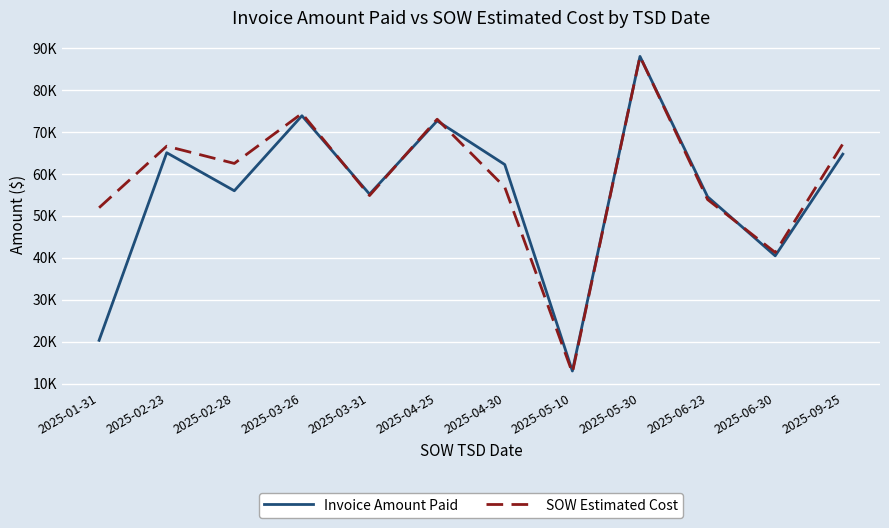

Reading left to right, transcribe all the data shown in this chart.

Invoice Amount Paid: 2025-01-31=20330.3	2025-02-23=65072.0	2025-02-28=56001.0	2025-03-26=73894.0	2025-03-31=55197.0	2025-04-25=72678.0	2025-04-30=62254.0	2025-05-10=13008.1	2025-05-30=88045.5	2025-06-23=54578.5	2025-06-30=40484.0	2025-09-25=64739.0
SOW Estimated Cost: 2025-01-31=51958.0	2025-02-23=66638.0	2025-02-28=62522.5	2025-03-26=74446.0	2025-03-31=54861.0	2025-04-25=73070.5	2025-04-30=56854.0	2025-05-10=12601.5	2025-05-30=88033.5	2025-06-23=53906.8	2025-06-30=41285.0	2025-09-25=67171.5